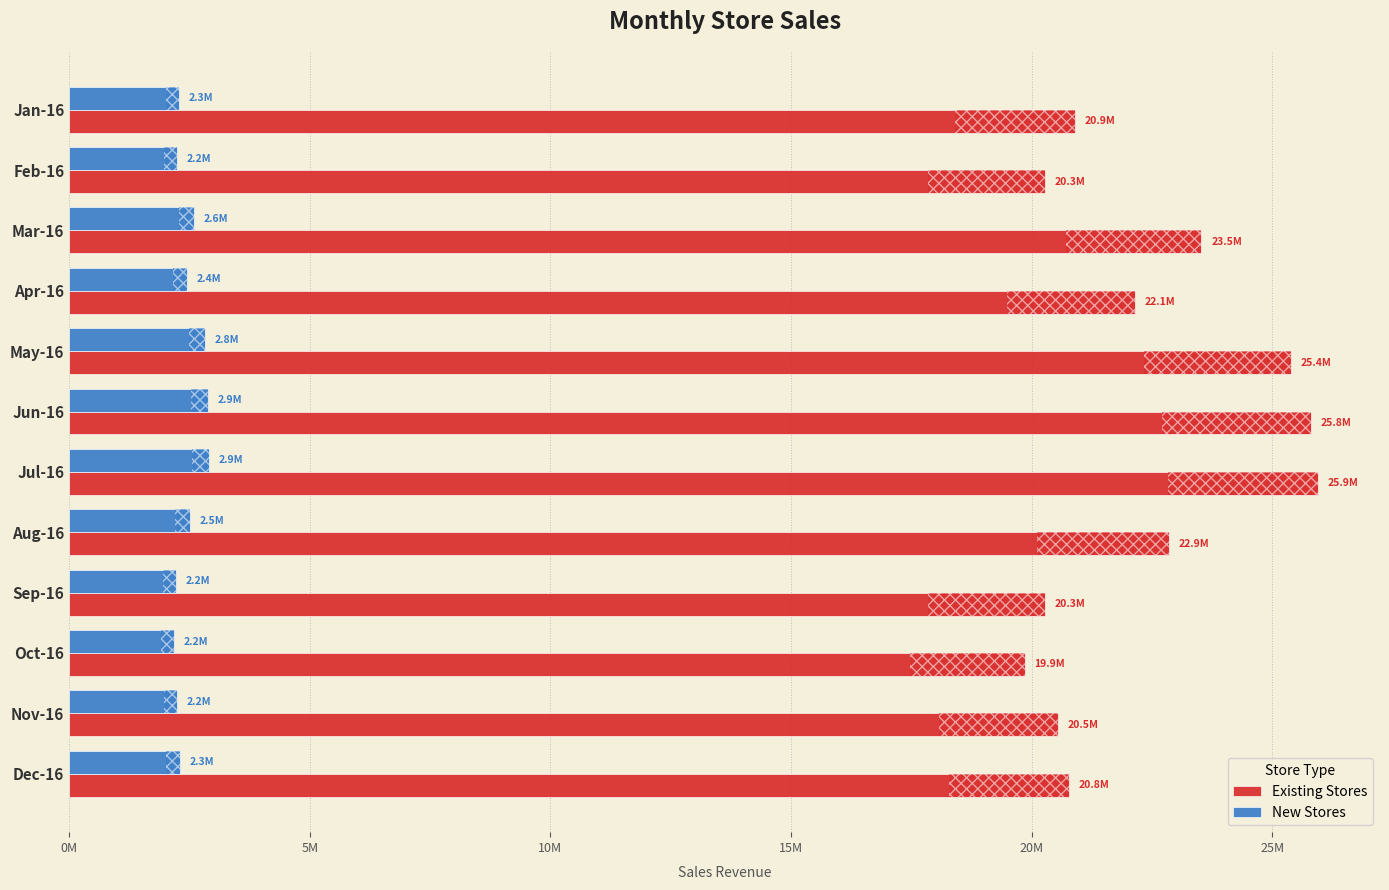

Is it true that New Stores equals 3402442.4 at Nov-16?

False